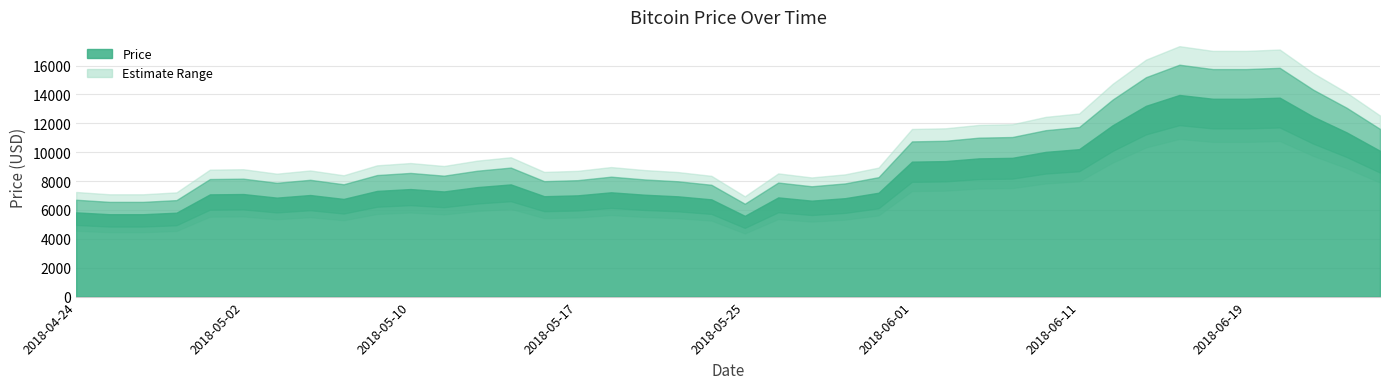

Reading right to left, what are all the values shown in this chart?

10096	11372	12460	13774	13698	13698	13961	13210	11860	10208	10020	9608	9570	9382	9345	7191	6815	6643	6868	5592	6733	6943	7055	7221	7011	6951	7768	7581	7281	7446	7318	6763	7033	6853	7101	7078	5810	5704	5704	5832